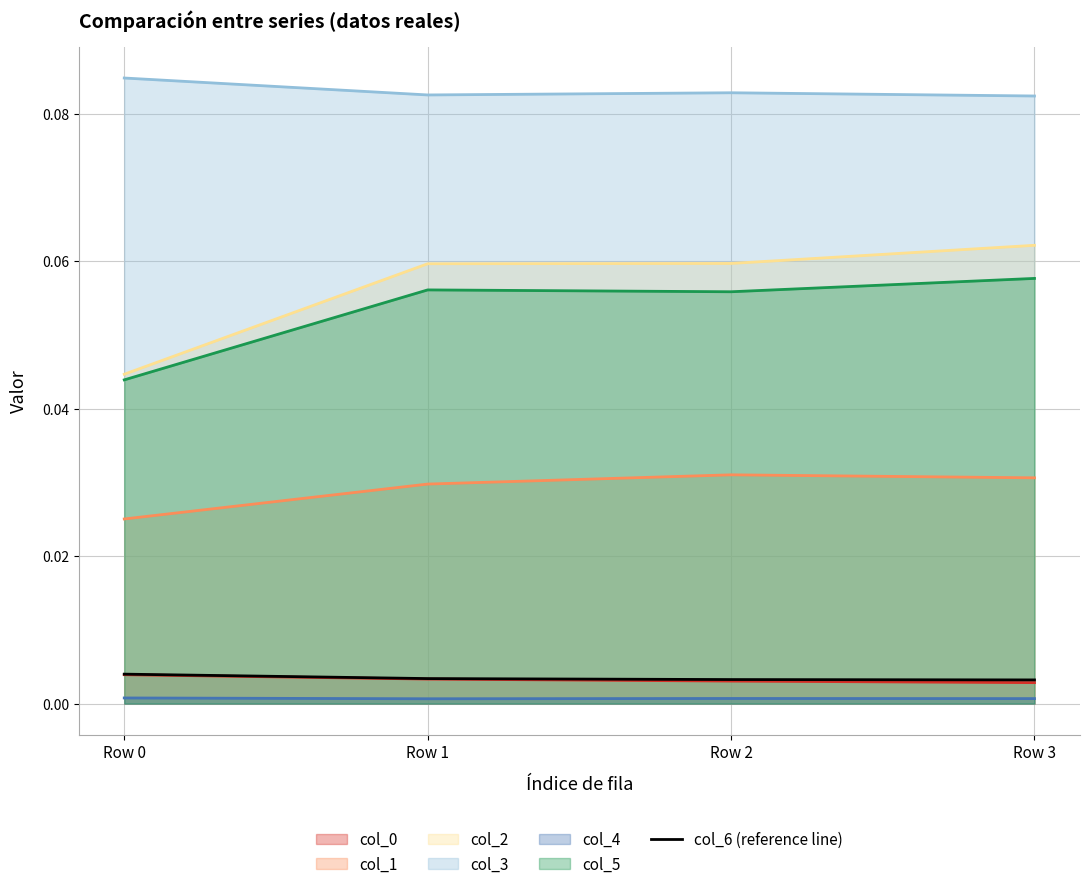

True or false: col_4 and col_0 intersect in this chart.

False